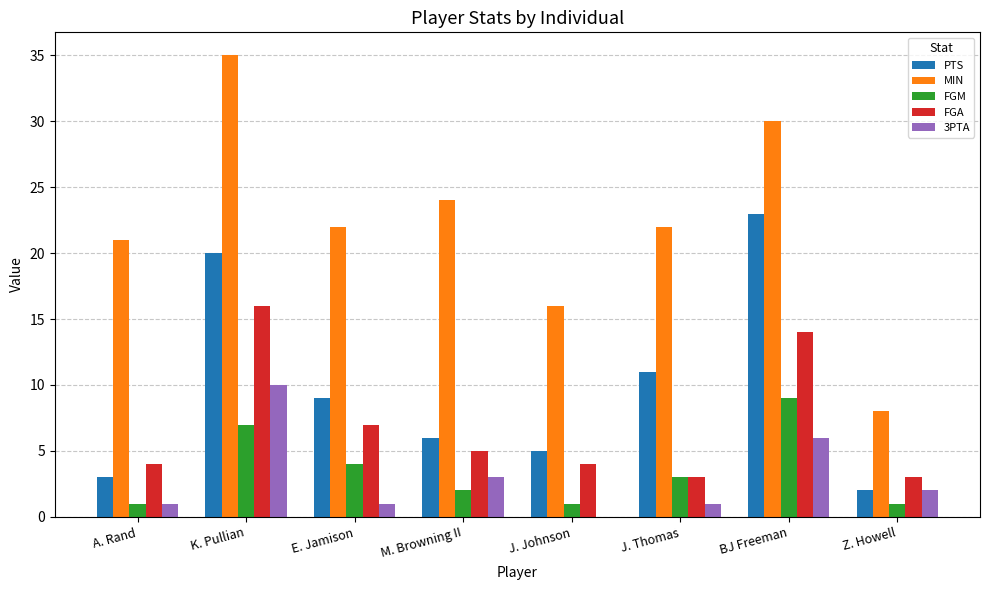

Which series changed the most between K. Pullian and E. Jamison?

MIN